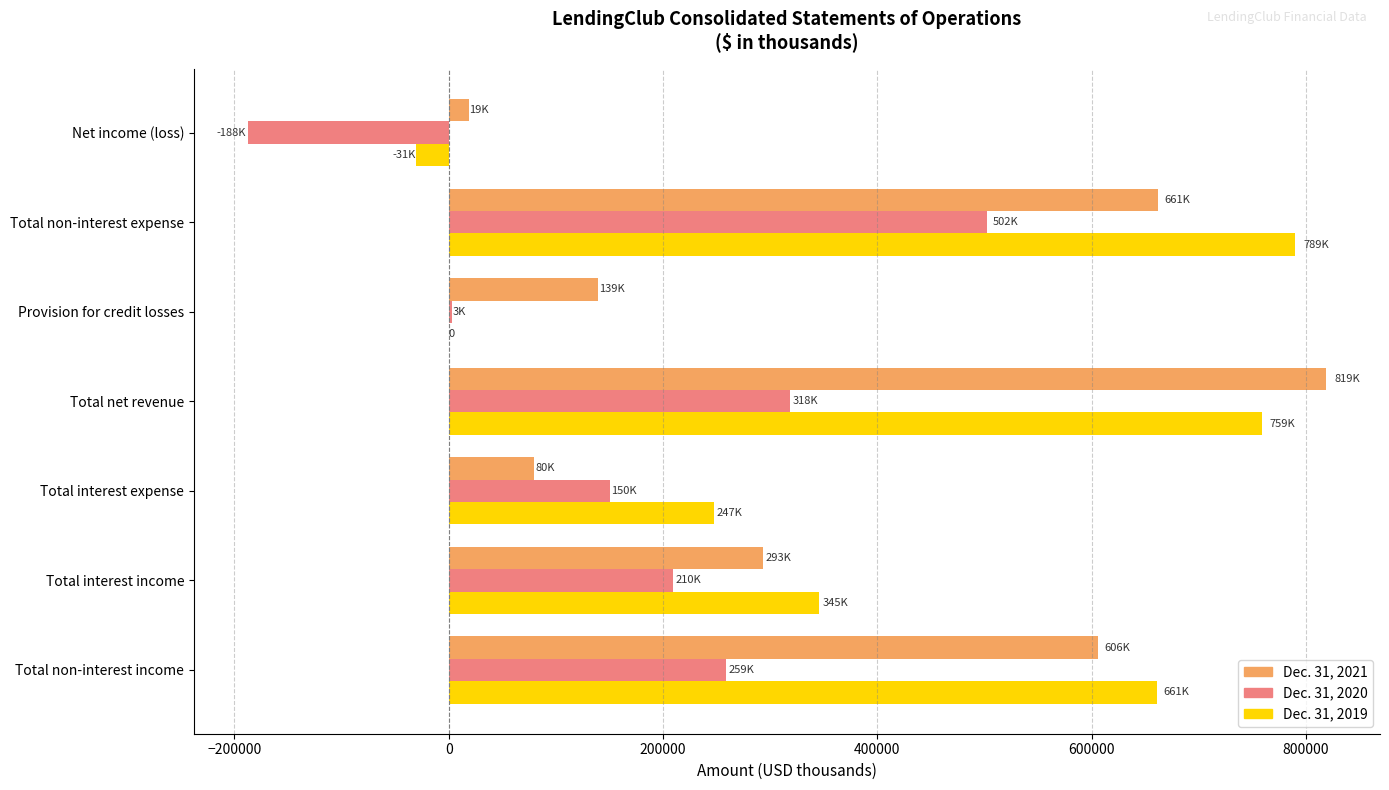

Which series changed the most between Total interest income and Total net revenue?

Dec. 31, 2021